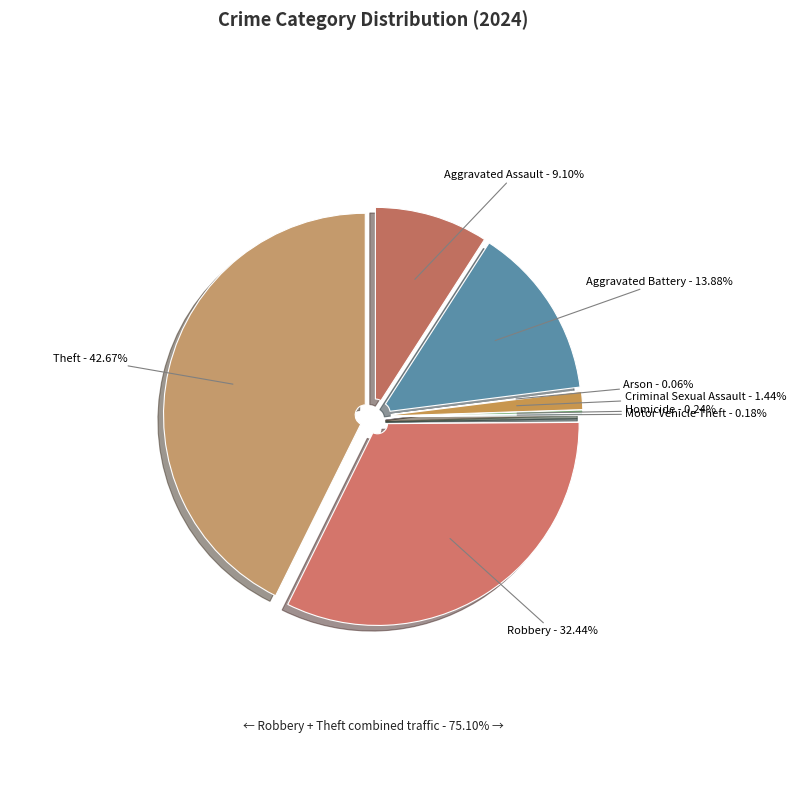

How many slices are in this pie chart?

8